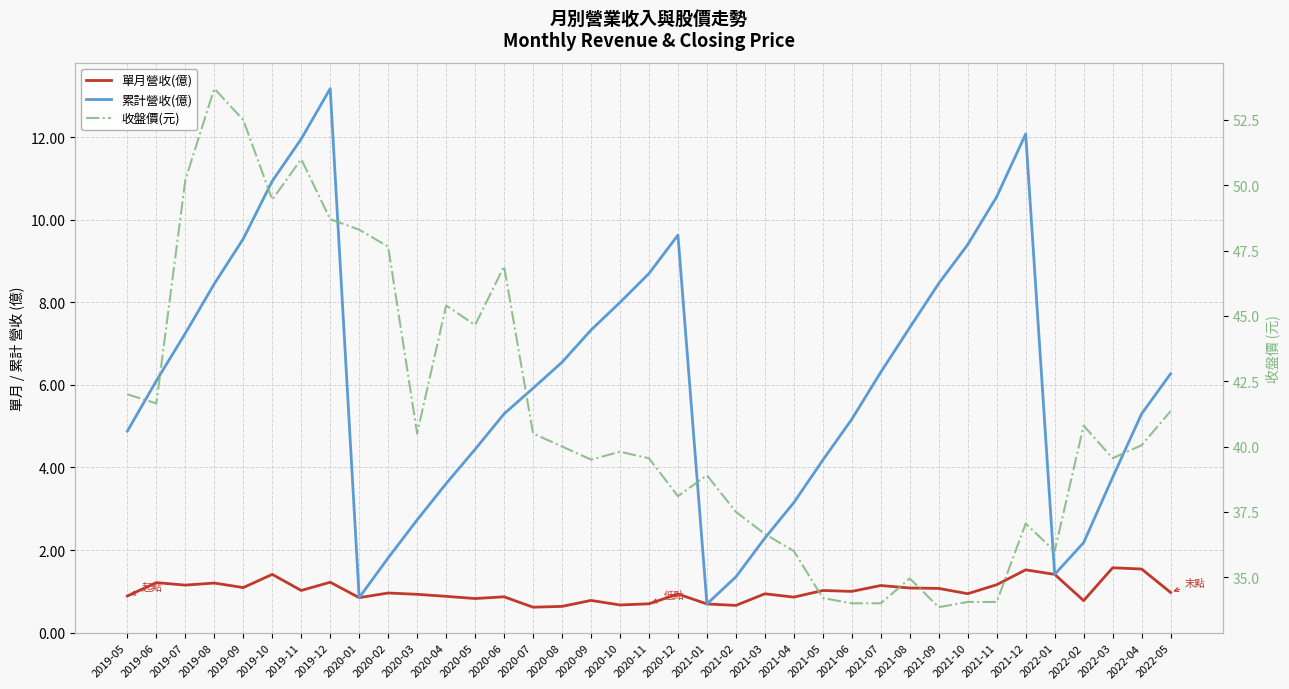

At which label does 累計營收(億) first exceed 6?

2019-06